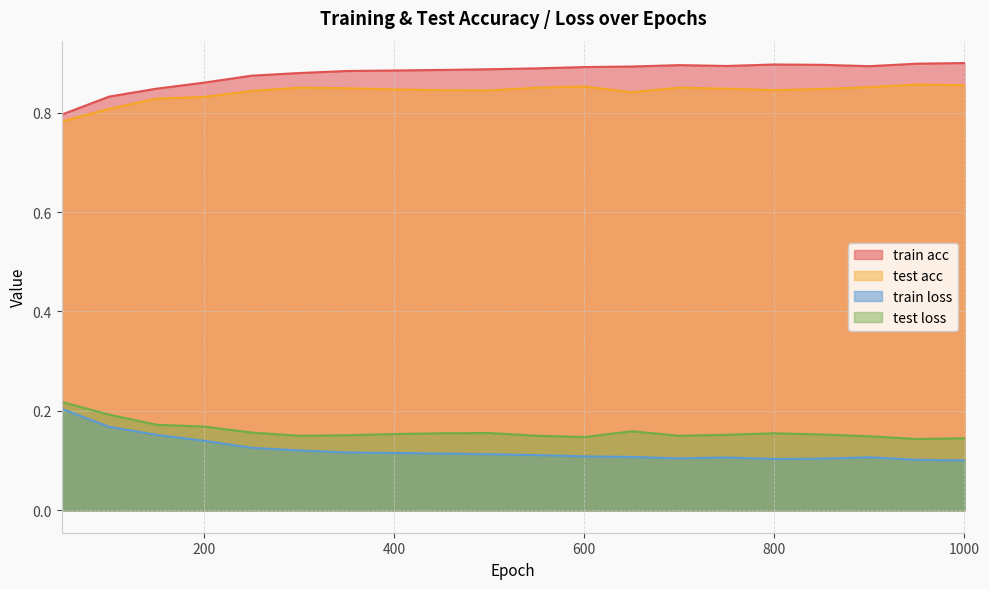

Rank the series at 650 from lowest to highest value.

train loss, test loss, test acc, train acc